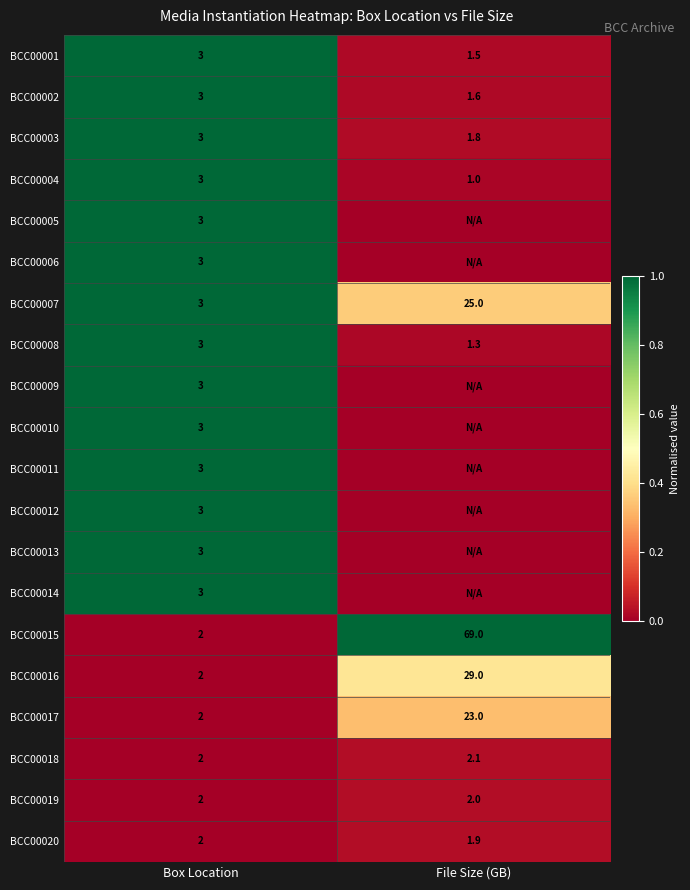

Rank the categories by BCC00001 value from highest to lowest.

Box Location, File Size (GB)